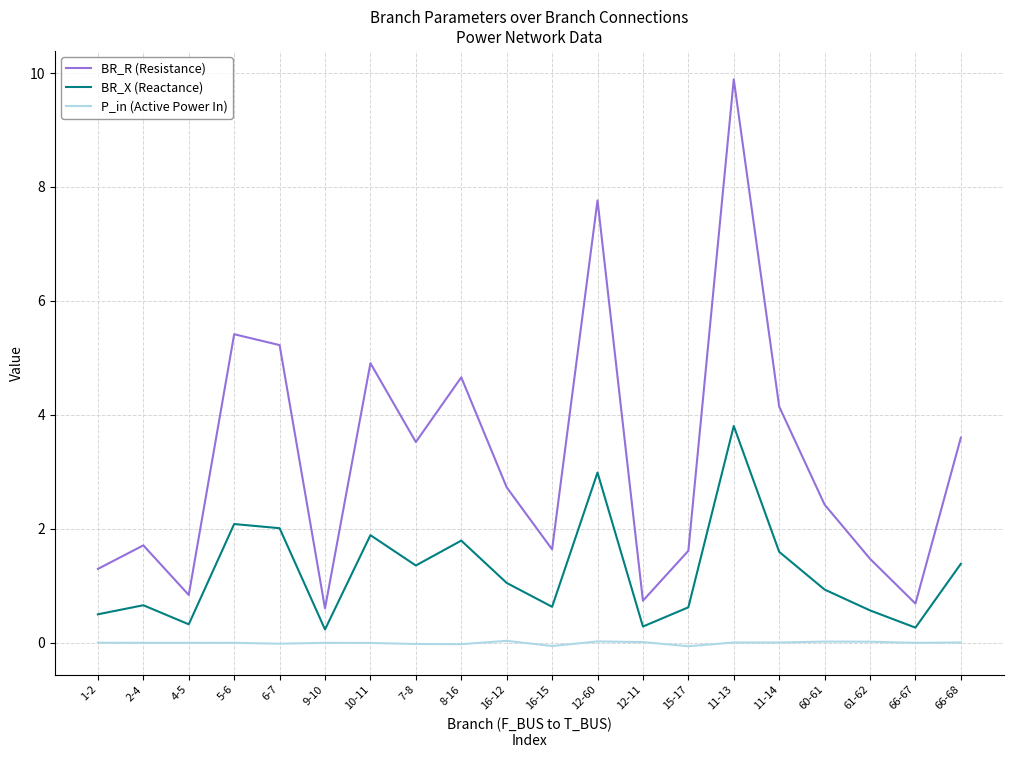

What is the difference between the highest and lowest values at 66-68?

3.6